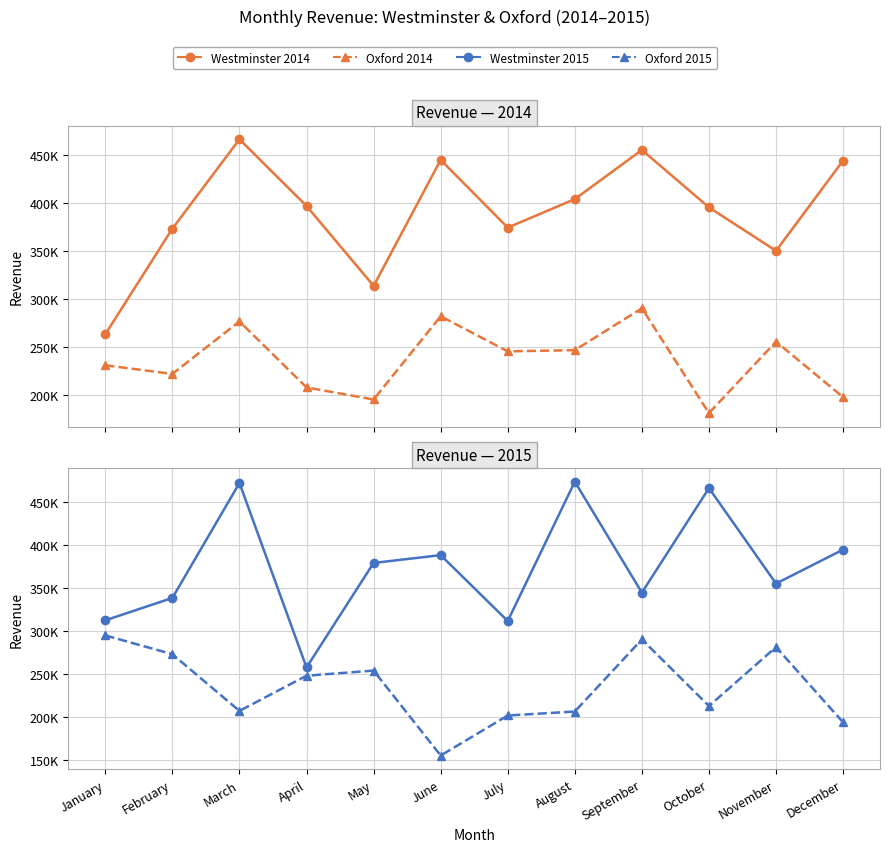

Reading right to left, extract all data points from this chart.

Westminster 2014: December=444191	November=350049	October=395312	September=455267	August=403970	July=374263	June=444855	May=313462	April=396812	March=466419	February=373167	January=262996
Oxford 2014: December=197375	November=255306	October=180771	September=290095	August=246427	July=245169	June=281784	May=194957	April=207534	March=276399	February=221632	January=230646
Westminster 2015: December=394734	November=355250	October=466179	September=344699	August=473710	July=311706	June=388299	May=379218	April=257702	March=472171	February=338539	January=312503
Oxford 2015: December=193898	November=281426	October=212876	September=290319	August=206466	July=201866	June=155325	May=254086	April=248117	March=207205	February=273108	January=294936